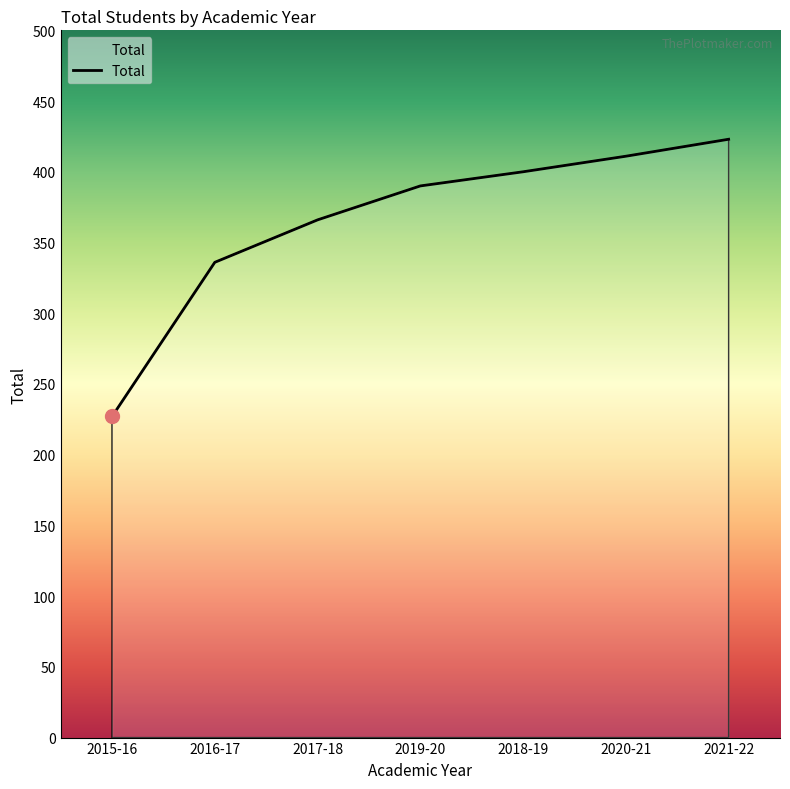

What is the difference between the maximum and minimum values?

196